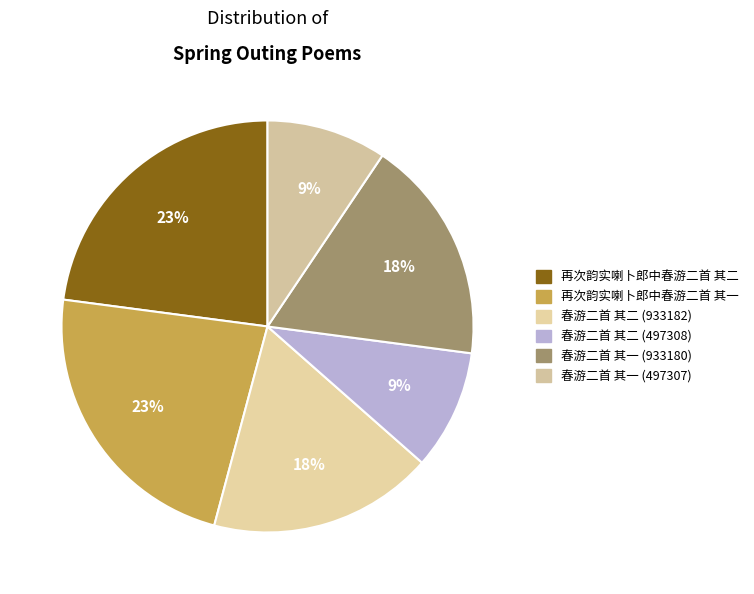

Which category has the smallest portion of the pie?

春游二首 其一 (497307)